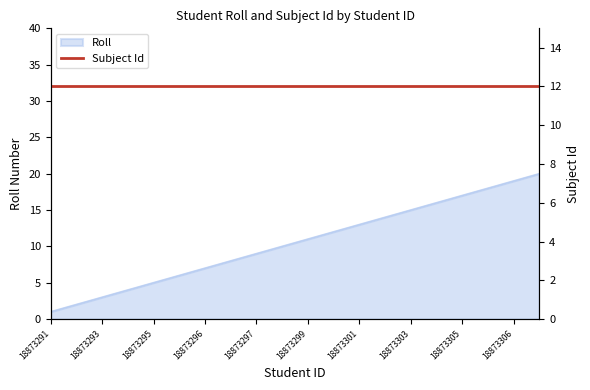

What is the label of the 10th point from the right?

18873299